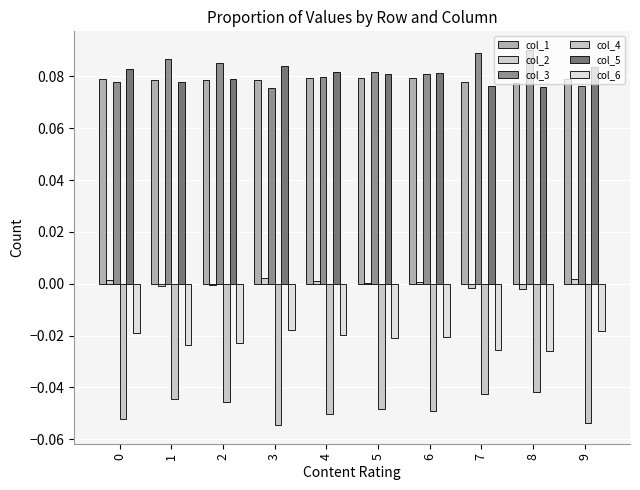

Does the chart contain stacked bars?

No